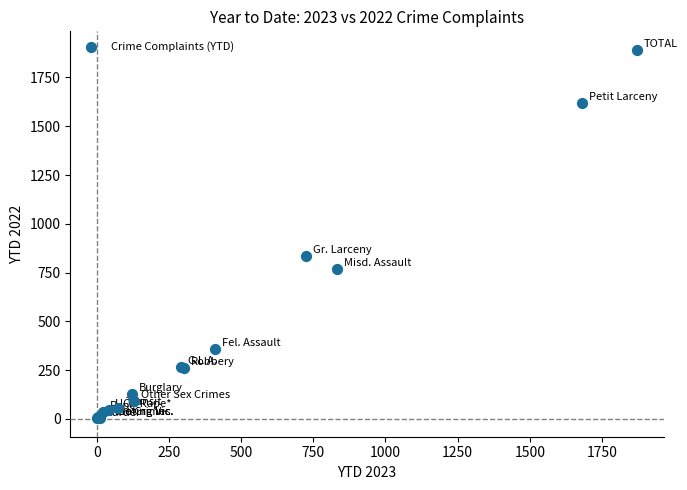

What Y value in the scatter plot is closest to 947?

837